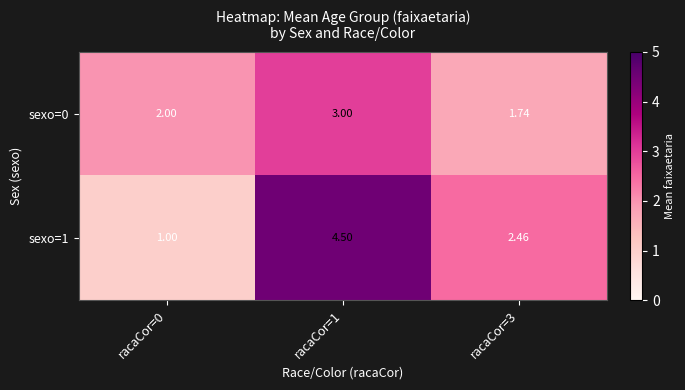

Which series has the widest spread of values?

sexo=1